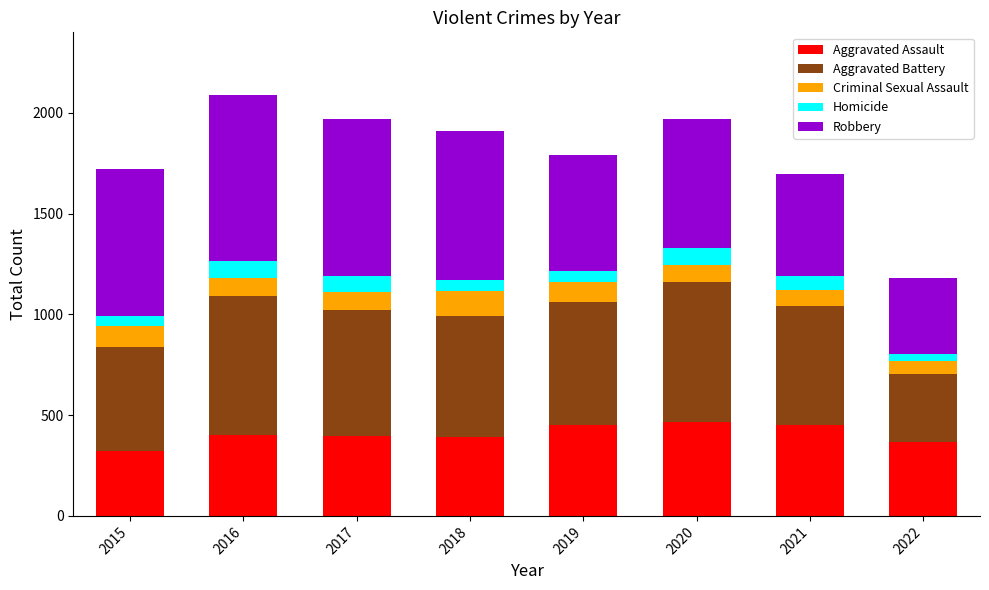

Count the number of categories in the chart.

8